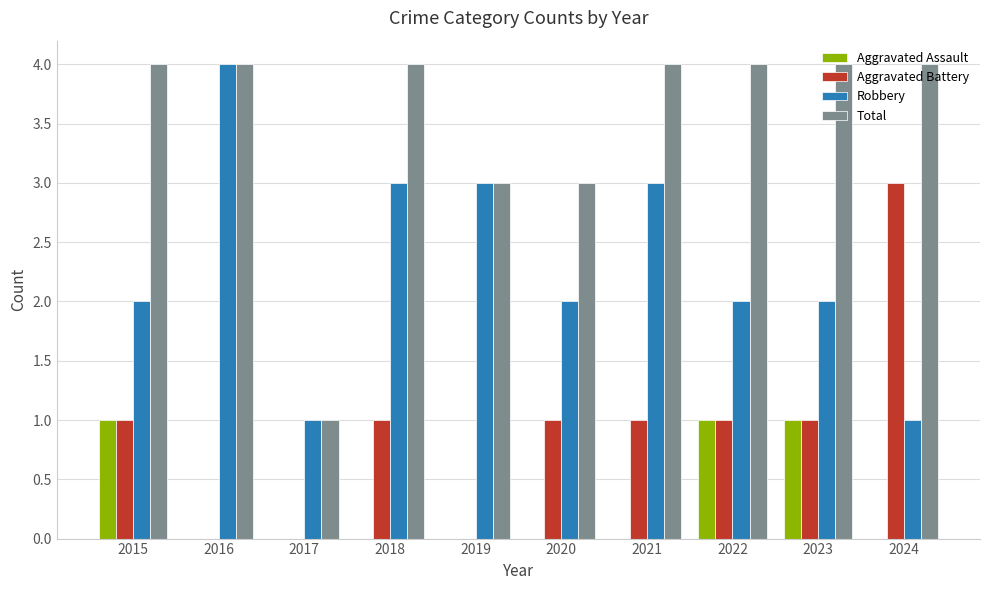

How many categories are shown in the chart?

10